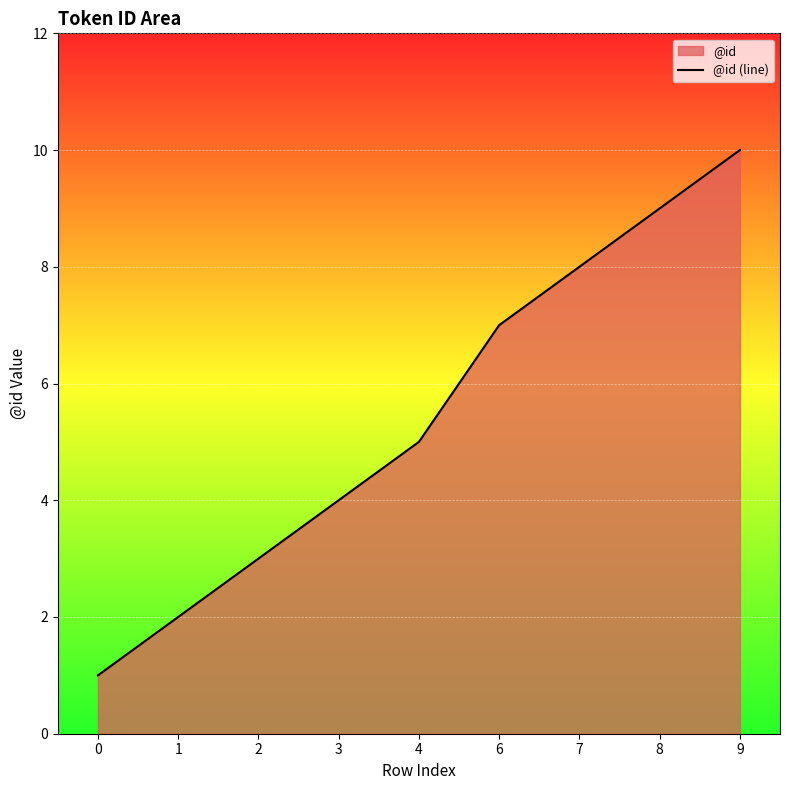

Which label corresponds to the largest value in the chart?

9